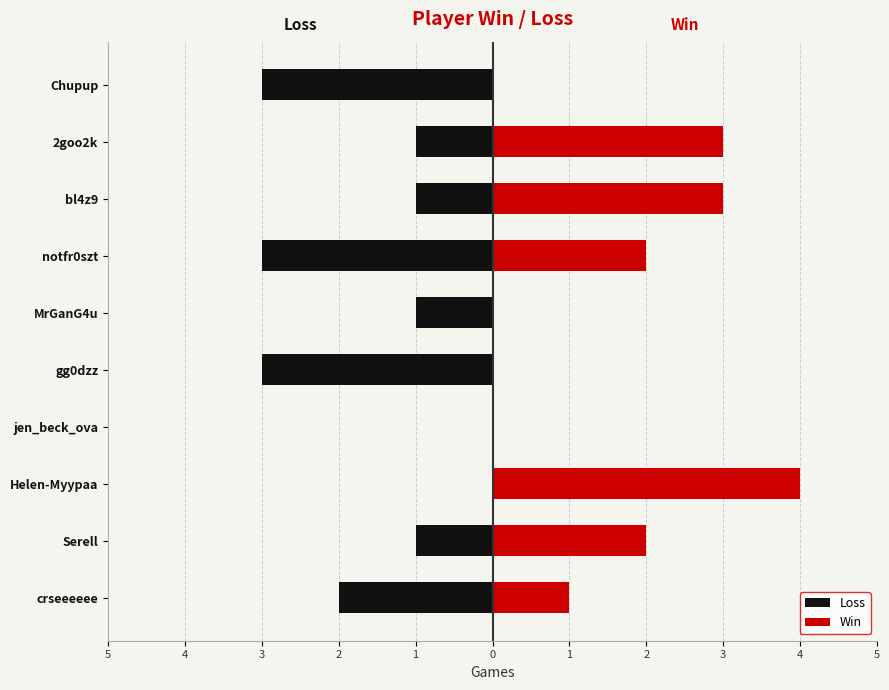

Count the Loss values in the range -3 to -1.

8